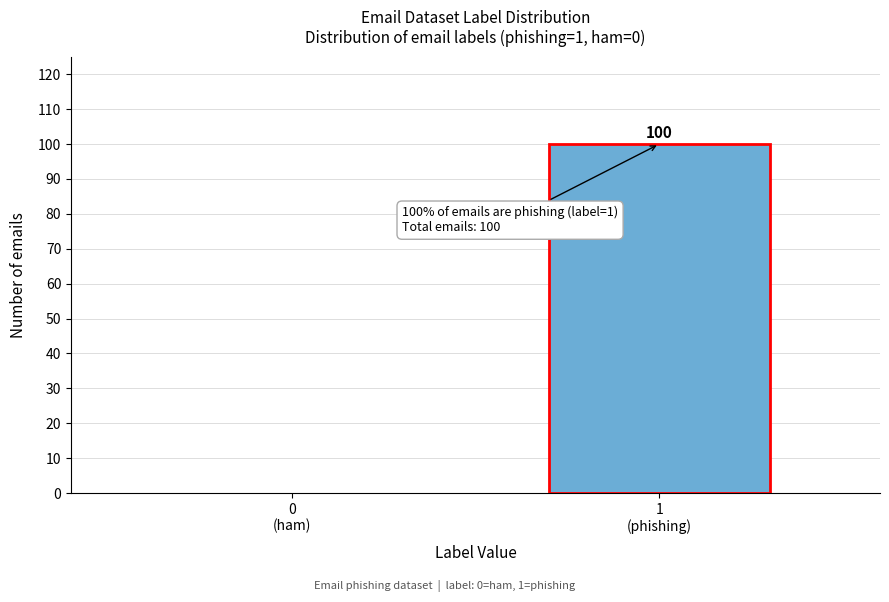

What is the sum of all values?

100